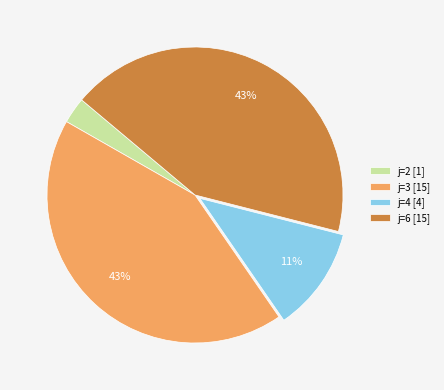

Combined, do j=6 [15] and j=2 [1] account for over 50%?

No